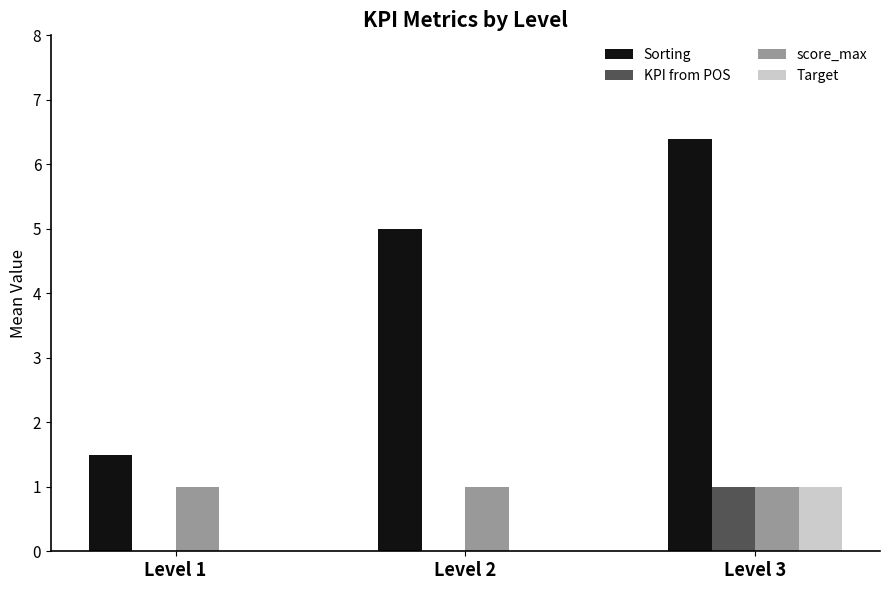

What is the sum of the Sorting values at Level 3 and Level 1?

7.9